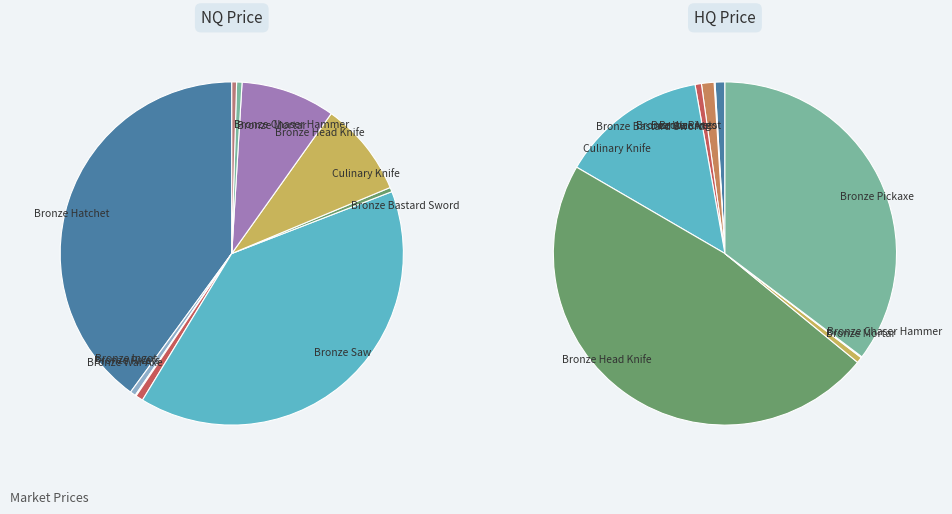

Between Viking Sword and Culinary Knife, which is larger?

Culinary Knife